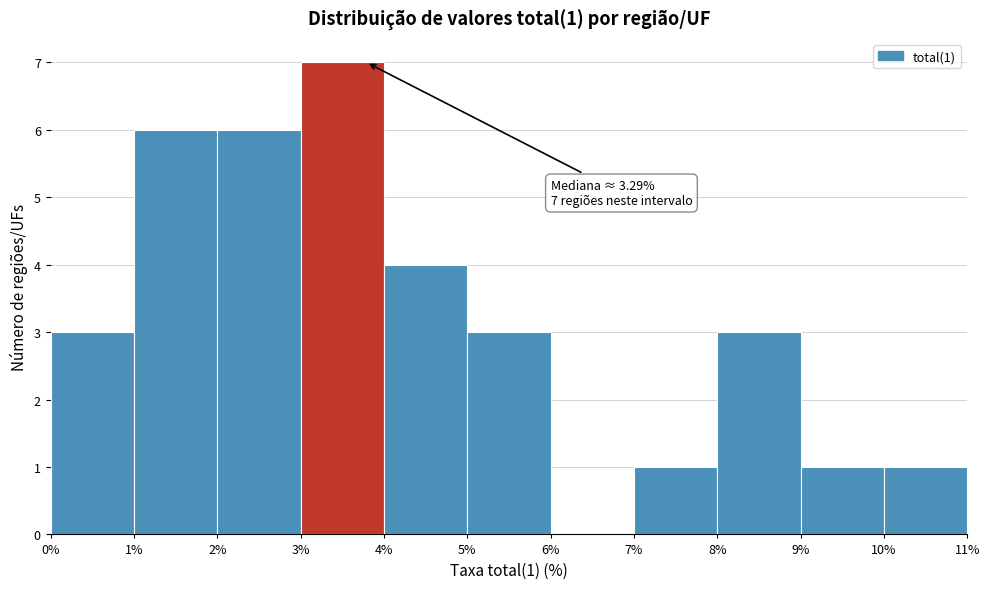

Over which range of the x-axis is the bar tallest?

3% to 4%